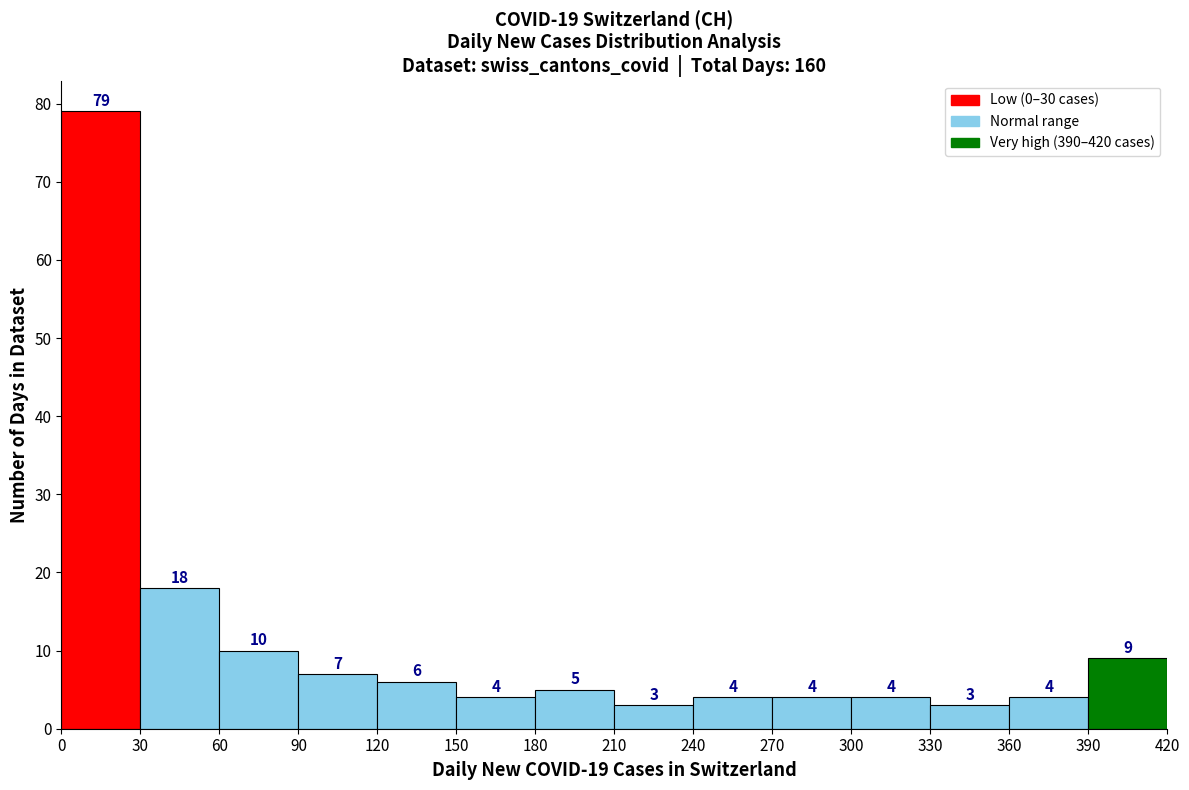

Reading left to right, list every bar in this chart as the range it spans on the x-axis followed by its height.

0 to 30: 79
30 to 60: 18
60 to 90: 10
90 to 120: 7
120 to 150: 6
150 to 180: 4
180 to 210: 5
210 to 240: 3
240 to 270: 4
270 to 300: 4
300 to 330: 4
330 to 360: 3
360 to 390: 4
390 to 420: 9